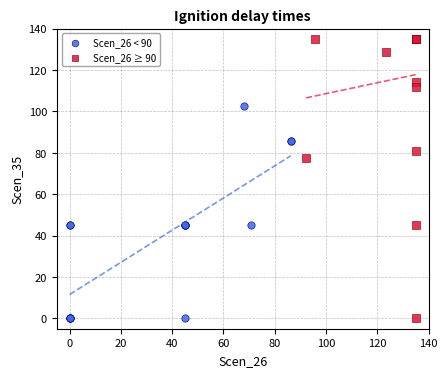

Which series has the widest spread of Y values?

Scen_26 ≥ 90